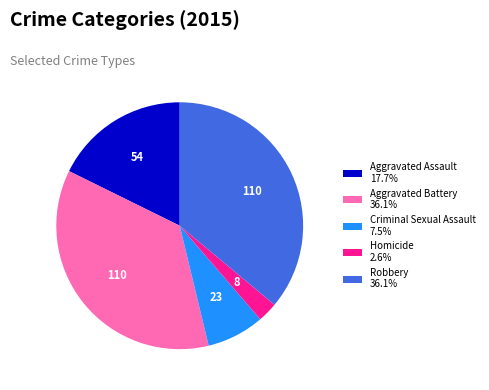

Is the sum of Criminal Sexual Assault 7.5% and Homicide 2.6% greater than half?

No